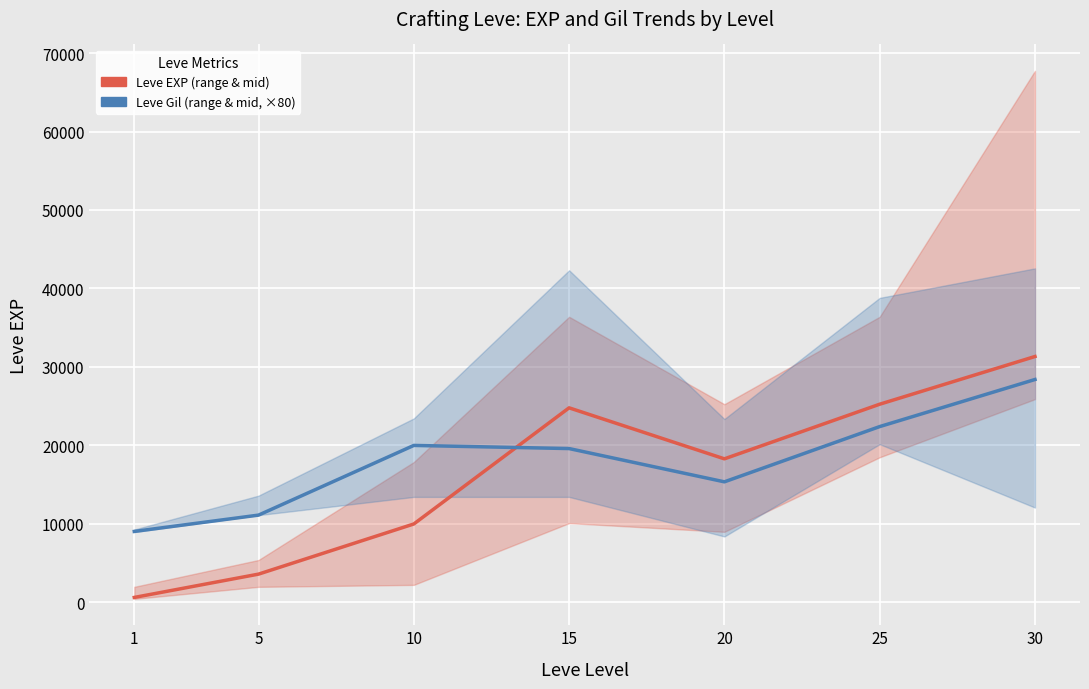

List the labels in order of Leve Gil (mid, scaled) value, largest first.

30, 25, 10, 15, 20, 5, 1